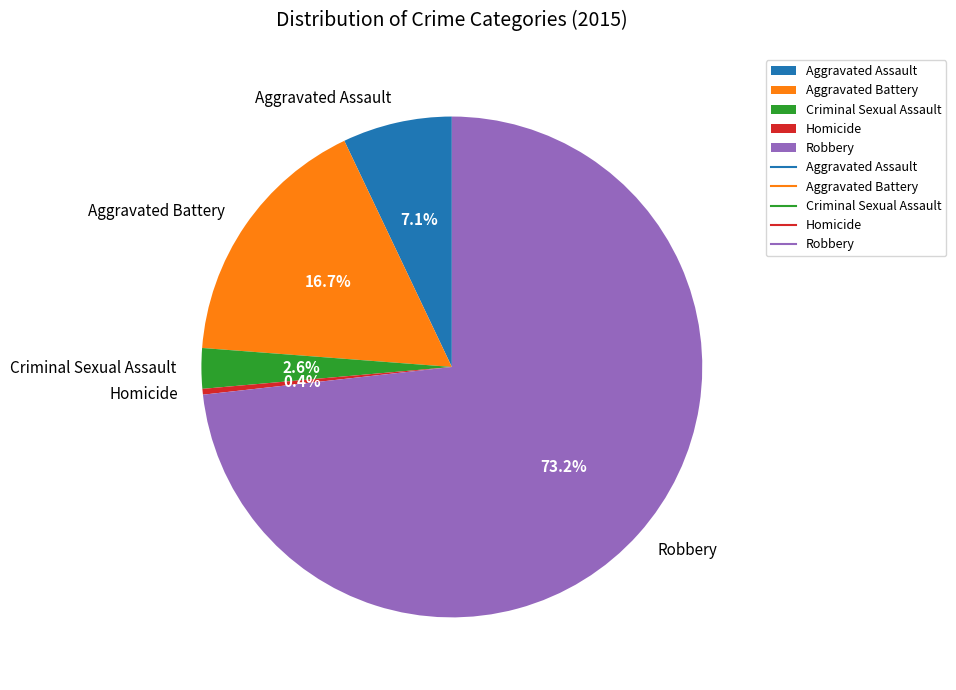

Is the sum of Robbery and Aggravated Battery greater than half?

Yes